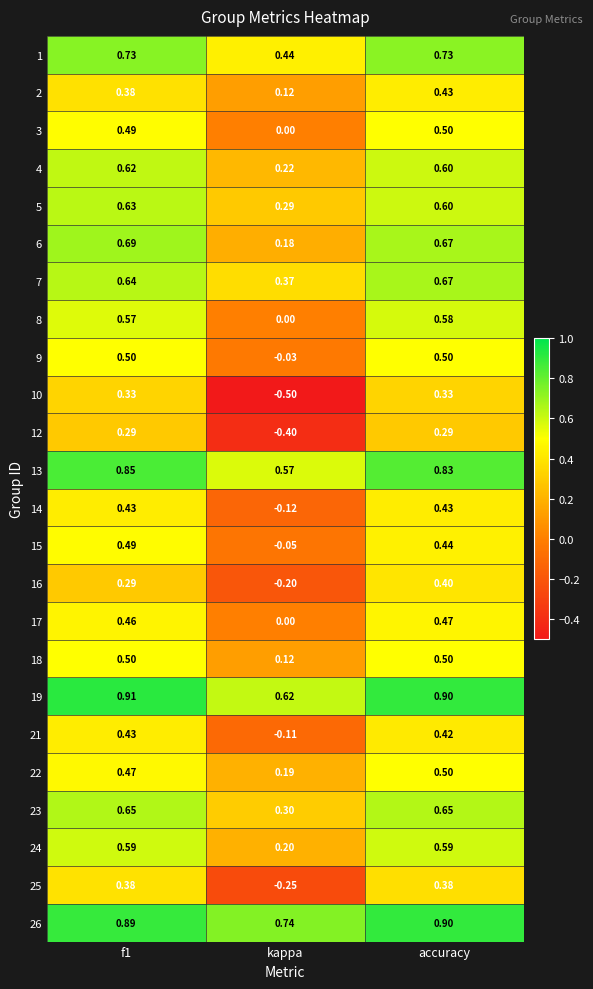

Is the value of 26 at accuracy greater than the value of 6 at accuracy?

Yes